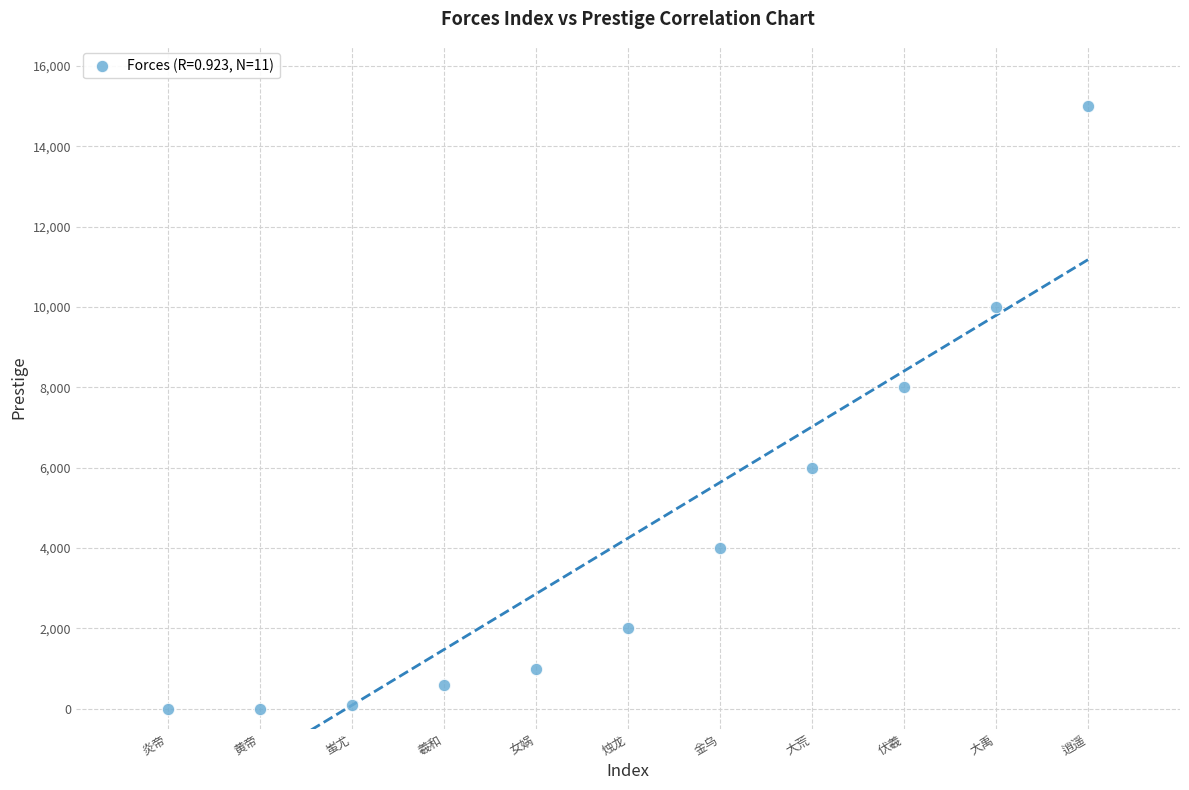

What is the range of X values (max minus min)?

10